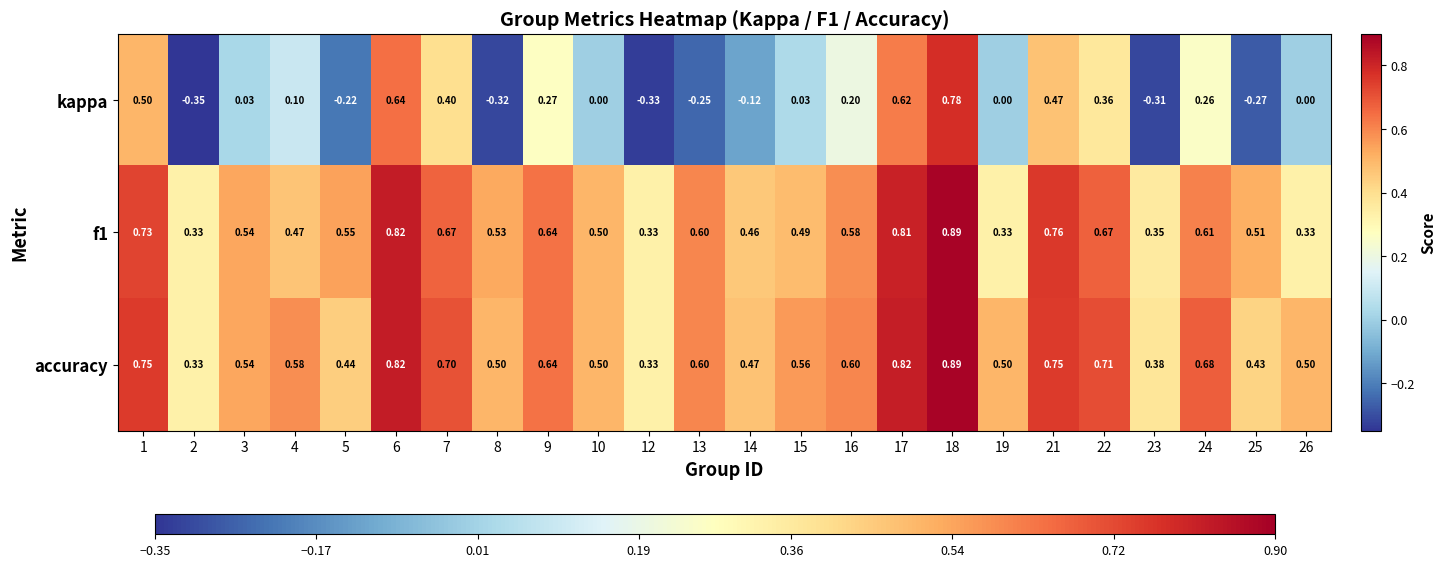

Is the value of accuracy at 5 greater than the value of f1 at 15?

No